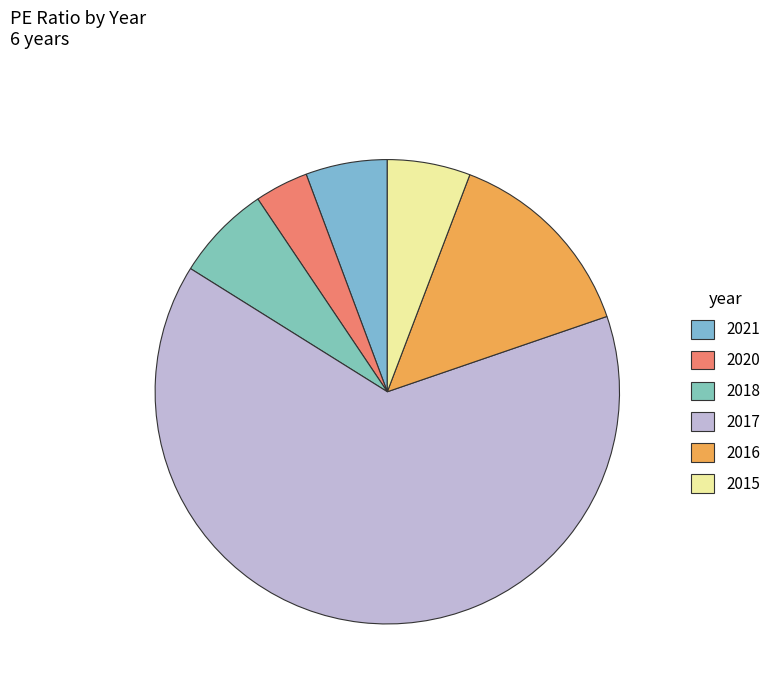

Which slice is the smallest?

2020